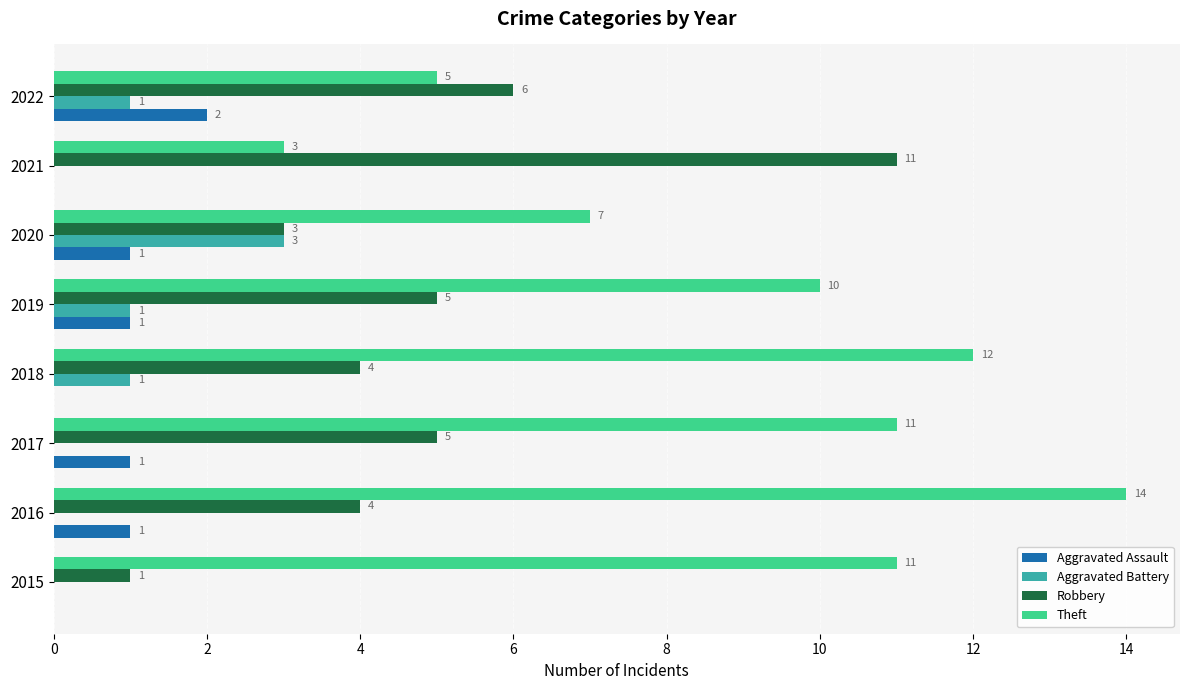

At which category is the sum across all series the highest?

2016